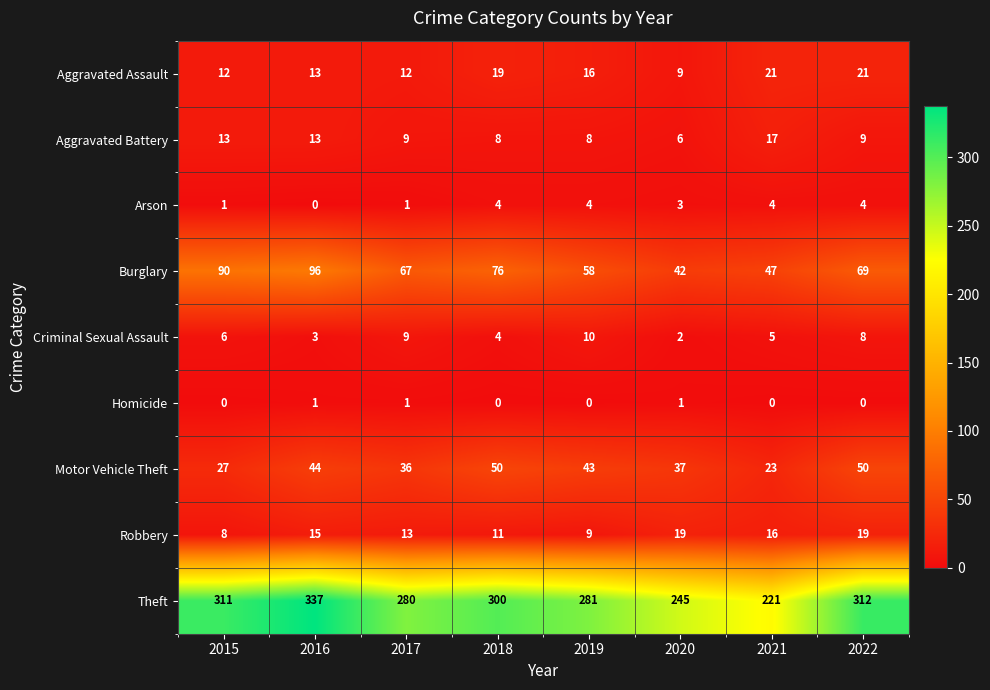

What is the sum of the Theft values at 2020 and 2017?

525